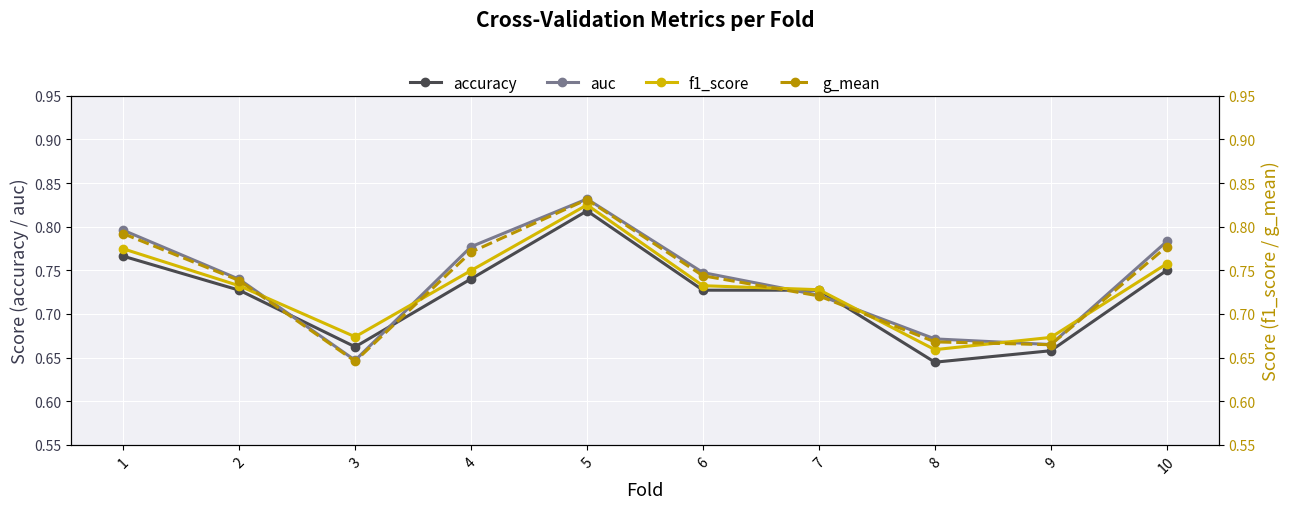

True or false: auc has a value of 0.7 at 7.

True